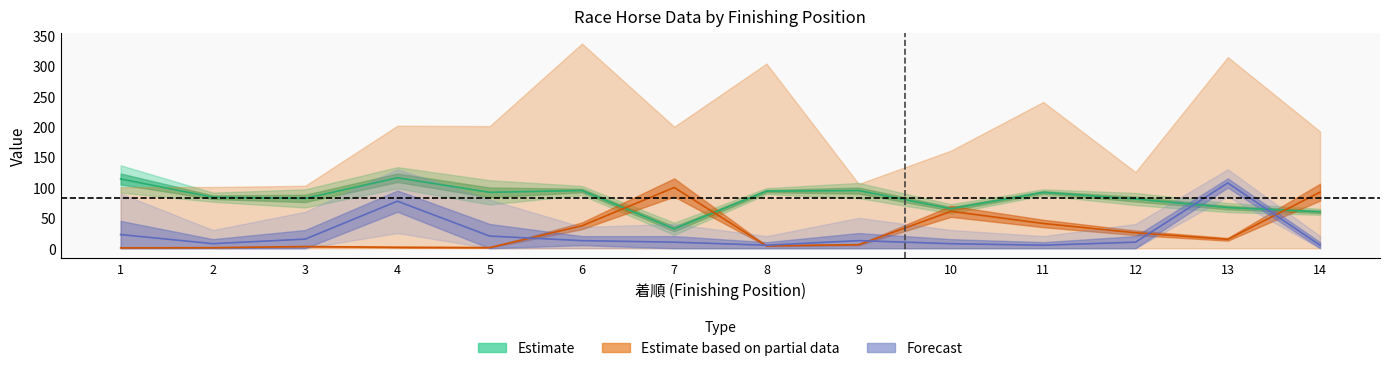

How many lines are shown in the chart?

3